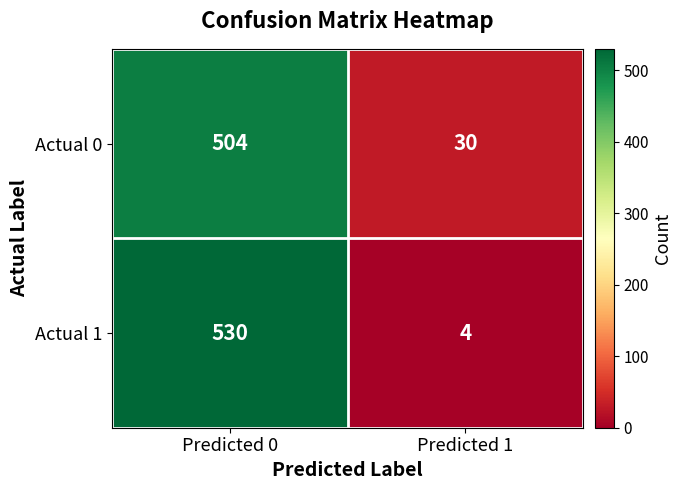

What is the smallest value displayed?

4